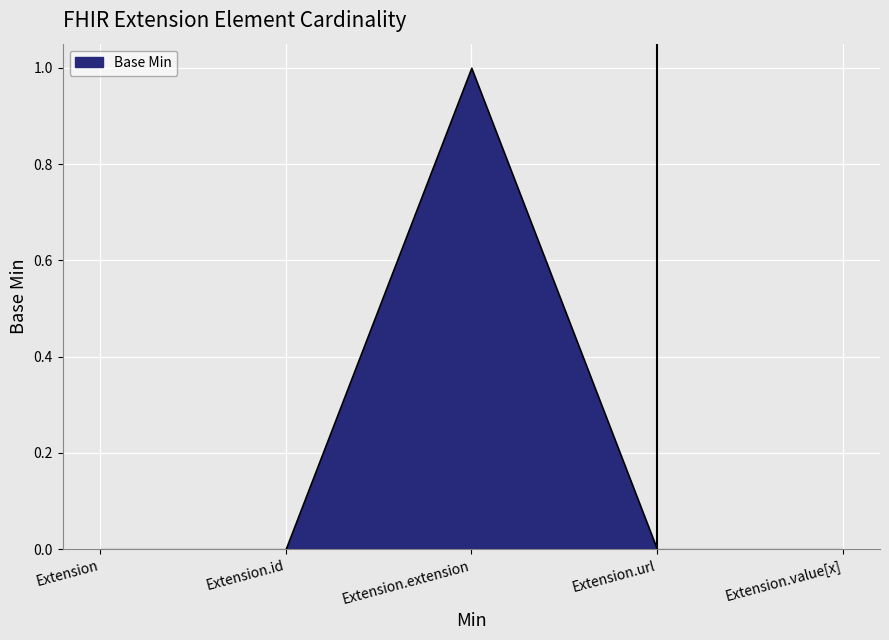

How many categories are shown in the chart?

5